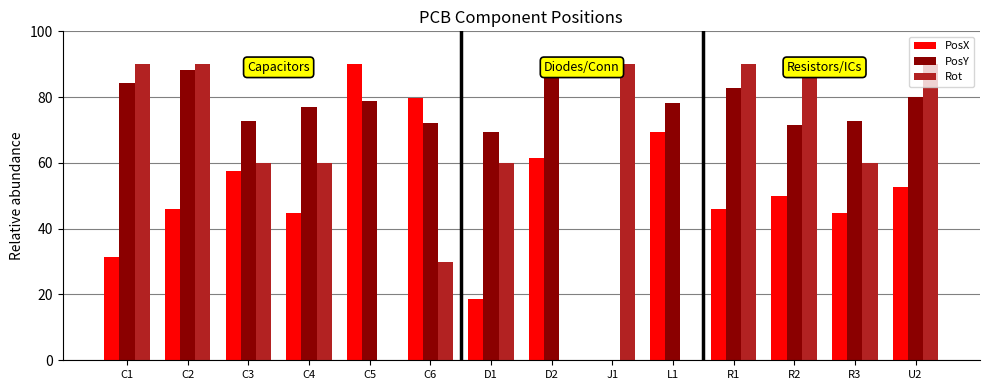

What are all the series names shown in the legend?

PosX, PosY, Rot